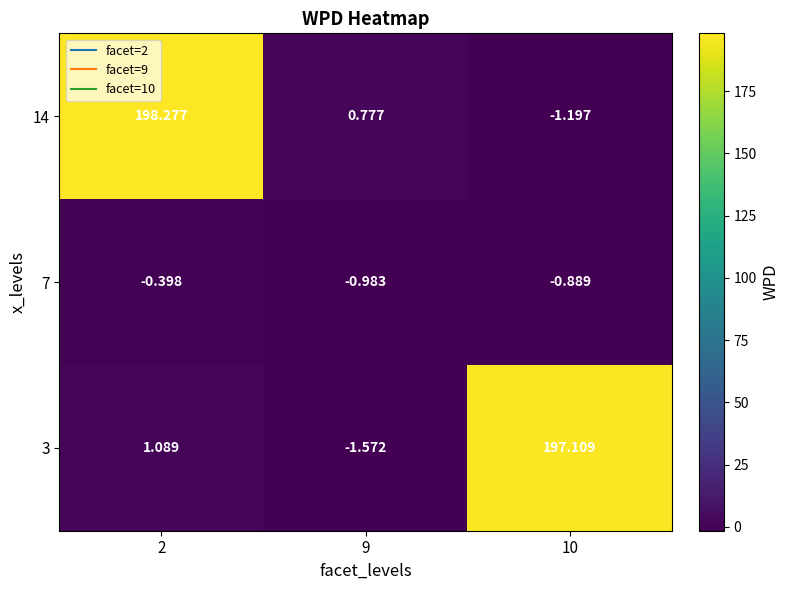

Is the value of 3 at 10 greater than the value of 14 at 10?

Yes